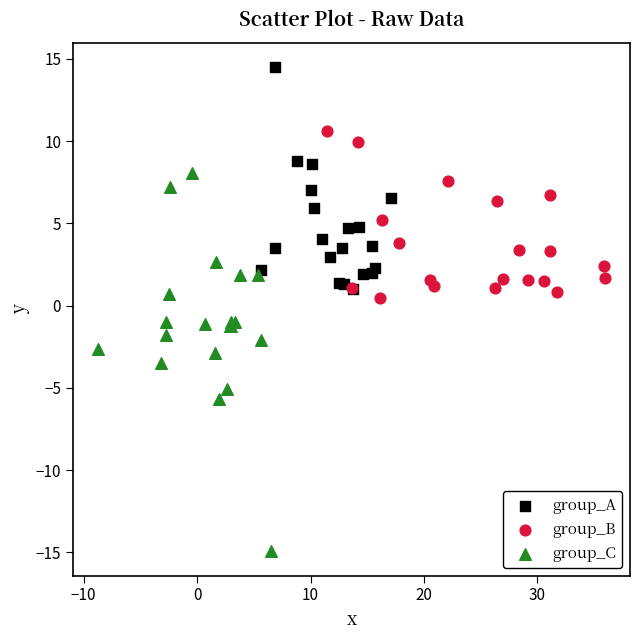

Which series reaches the maximum Y coordinate?

group_A